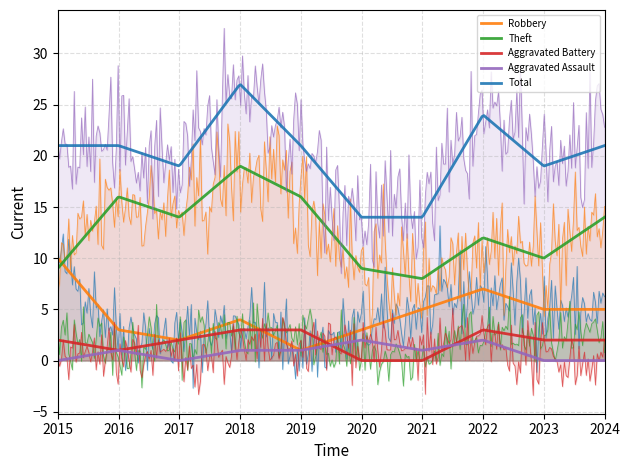

What is the difference between the Robbery values at 2023 and 2020?

2